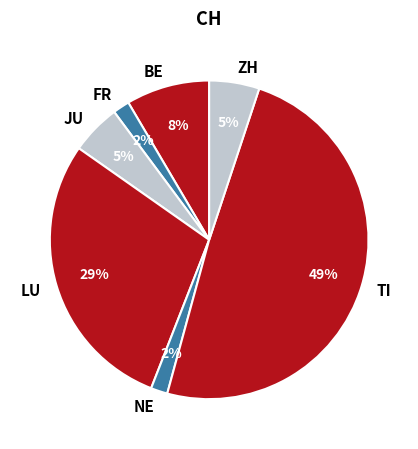

Between LU and JU, which is larger?

LU